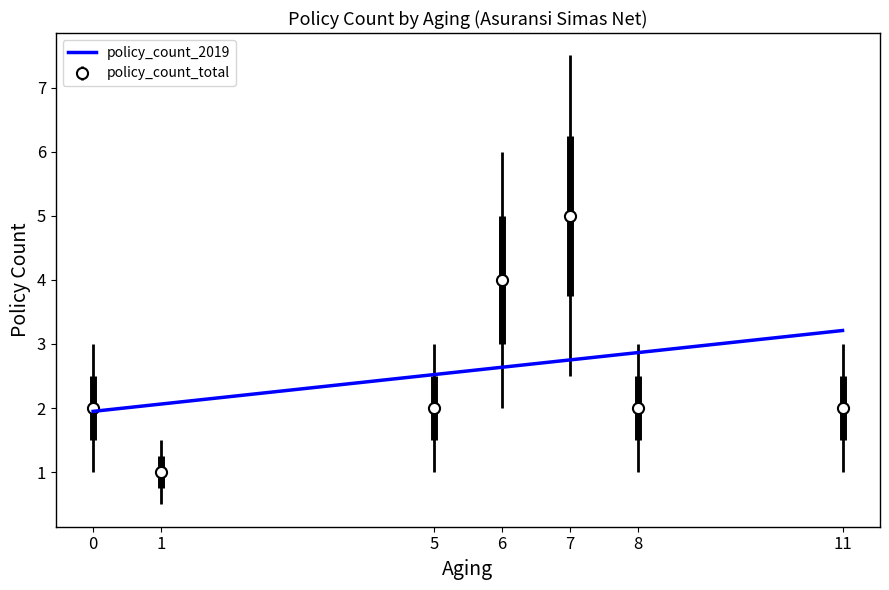

The policy_count_2019 series shows 1 at 1. True or false?

False